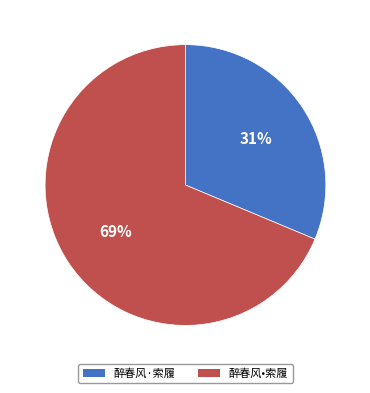

Which category accounts for the majority?

醉春风•索履